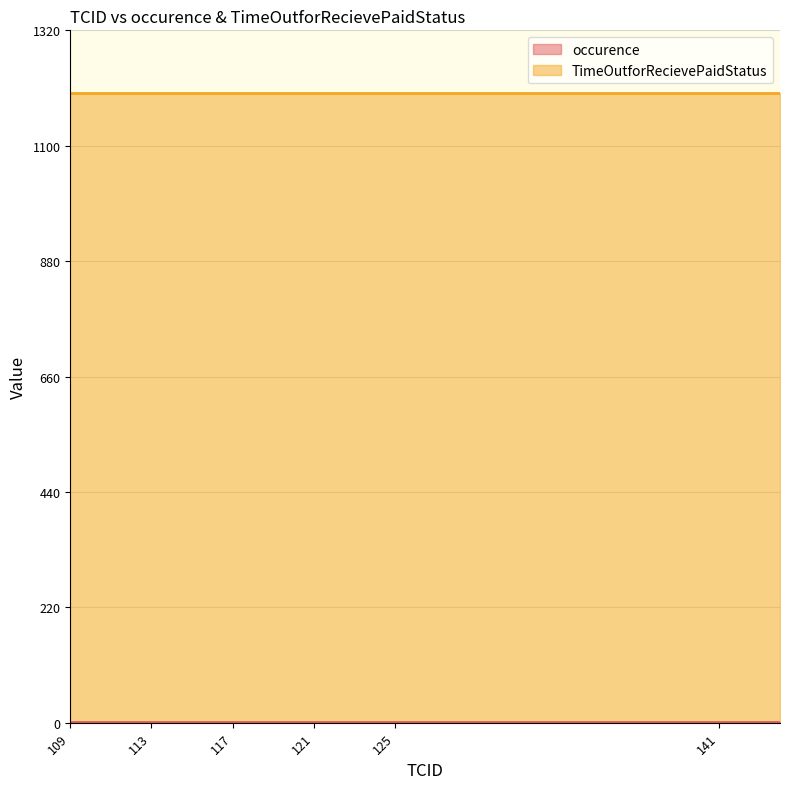

What is the spread (max minus min) of values at 113?

1199